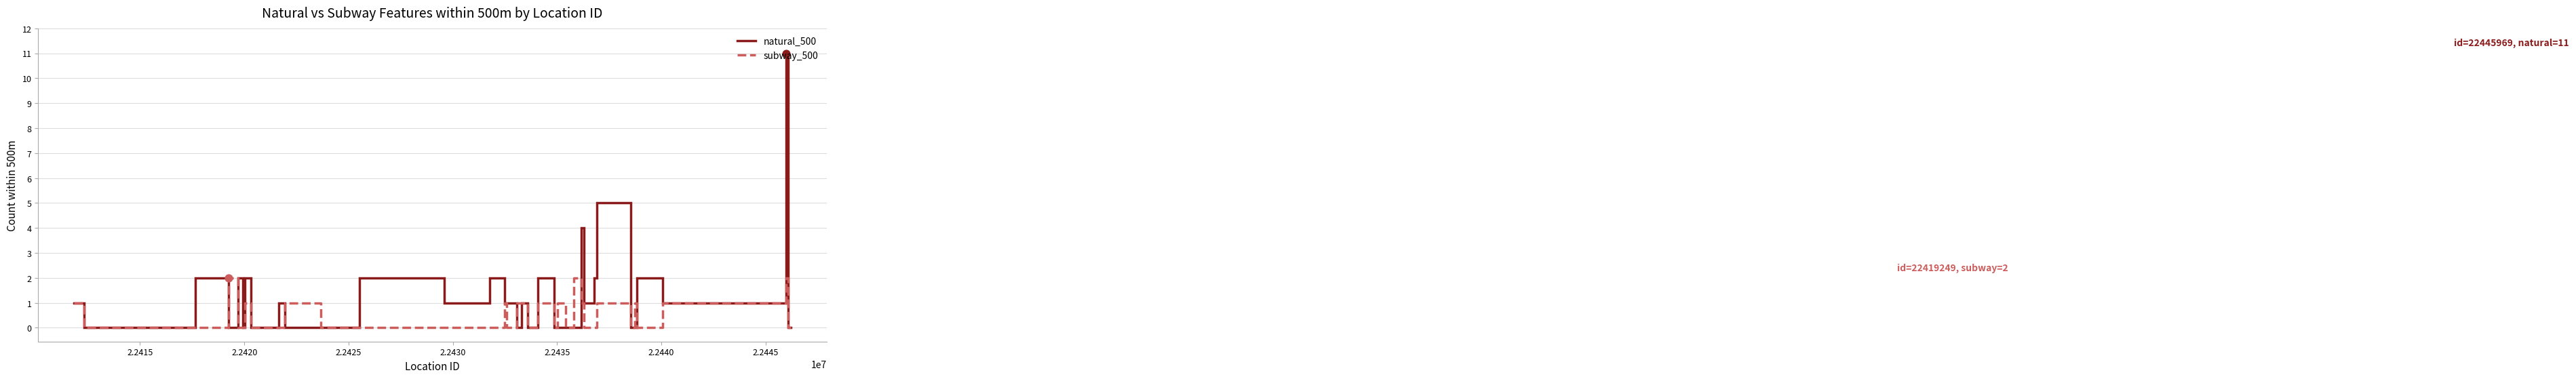

Which series has the widest spread of values?

natural_500